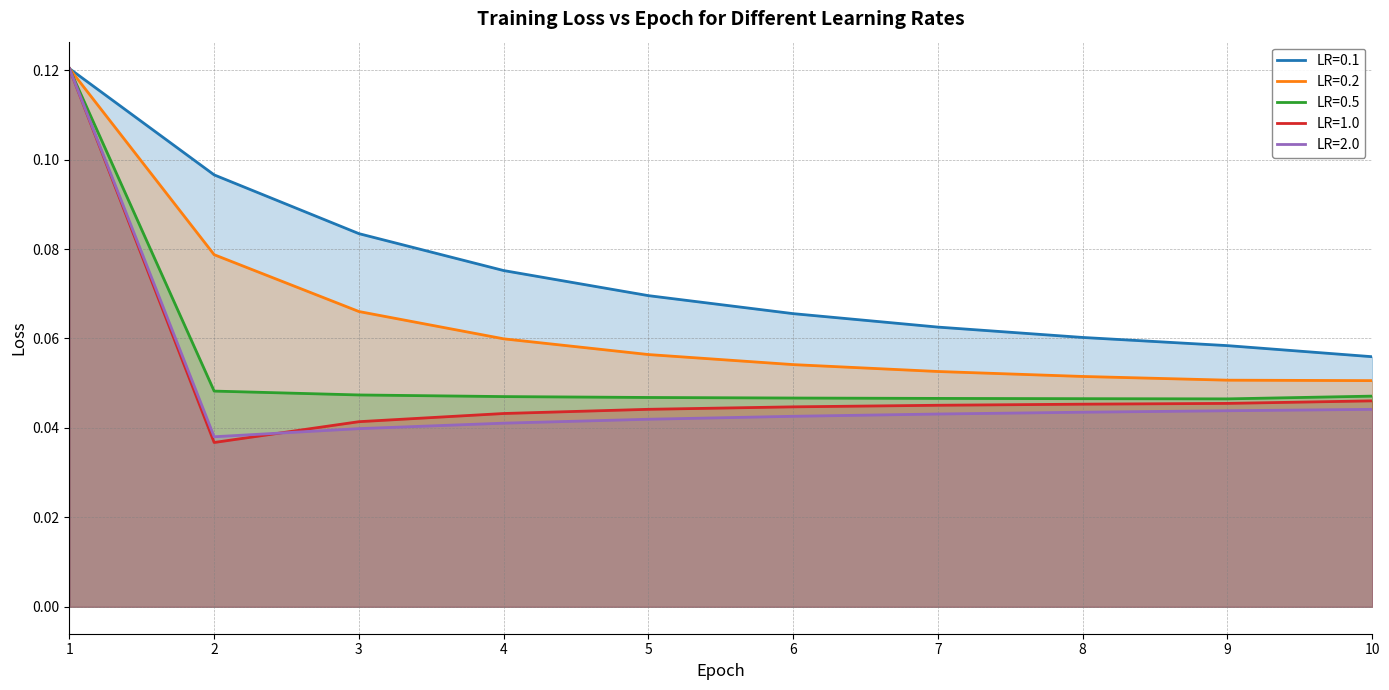

What is the difference between the maximum and second lowest values in the LR=0.2 series?

0.1